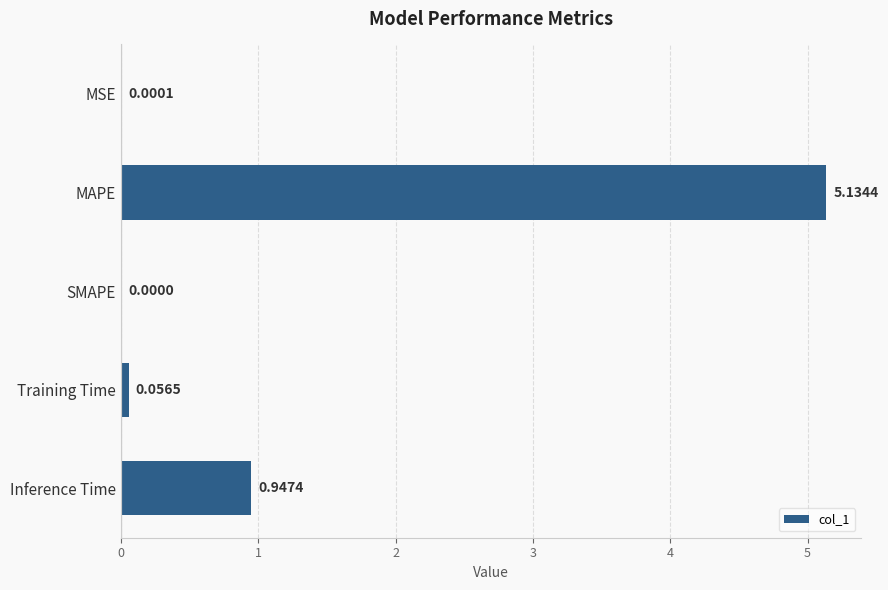

What is the change in value from MAPE to Training Time?

-5.1